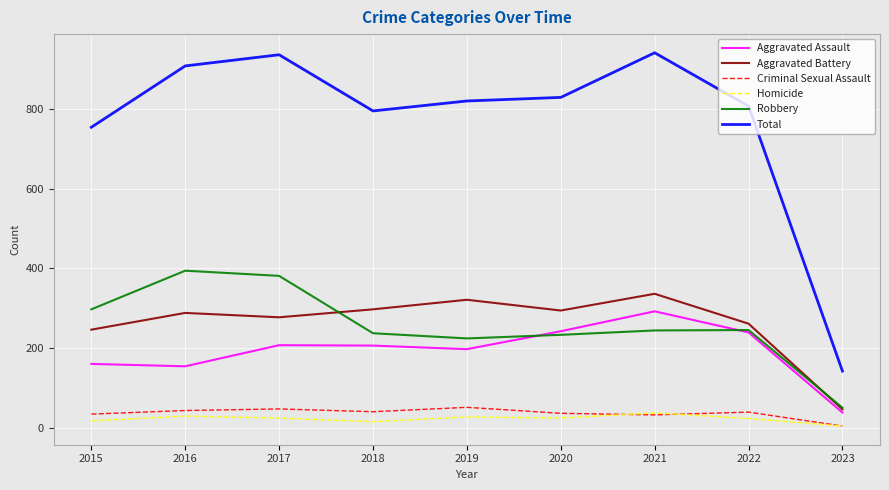

At which label does Criminal Sexual Assault reach its minimum?

2023